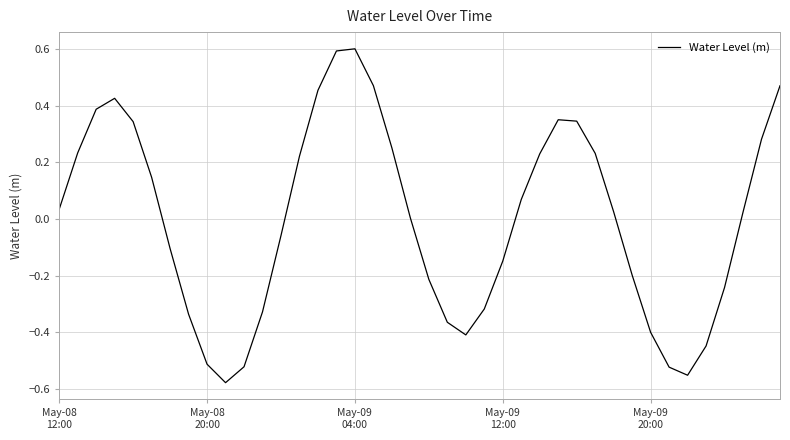

What is the greatest value displayed?

0.6